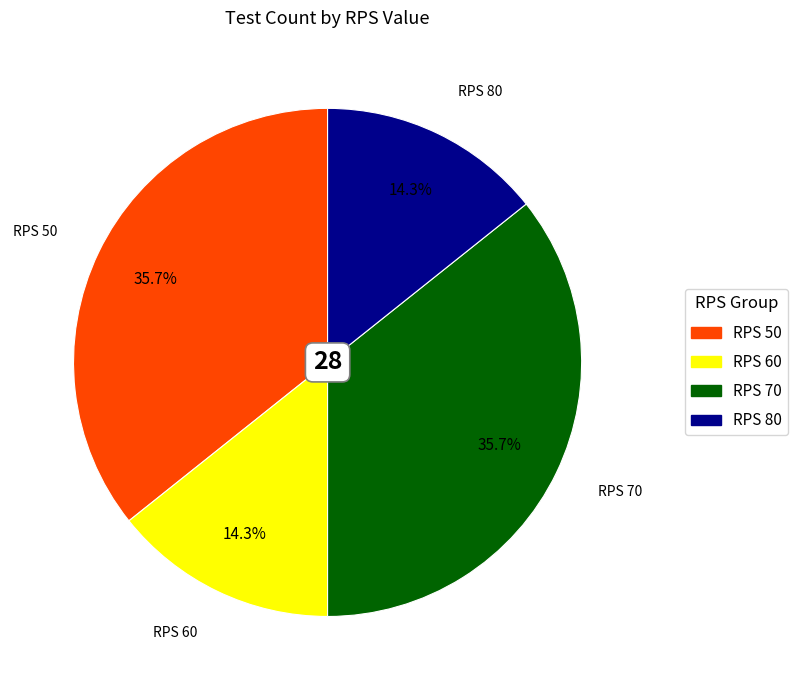

Is there any slice that represents more than half of the pie?

No